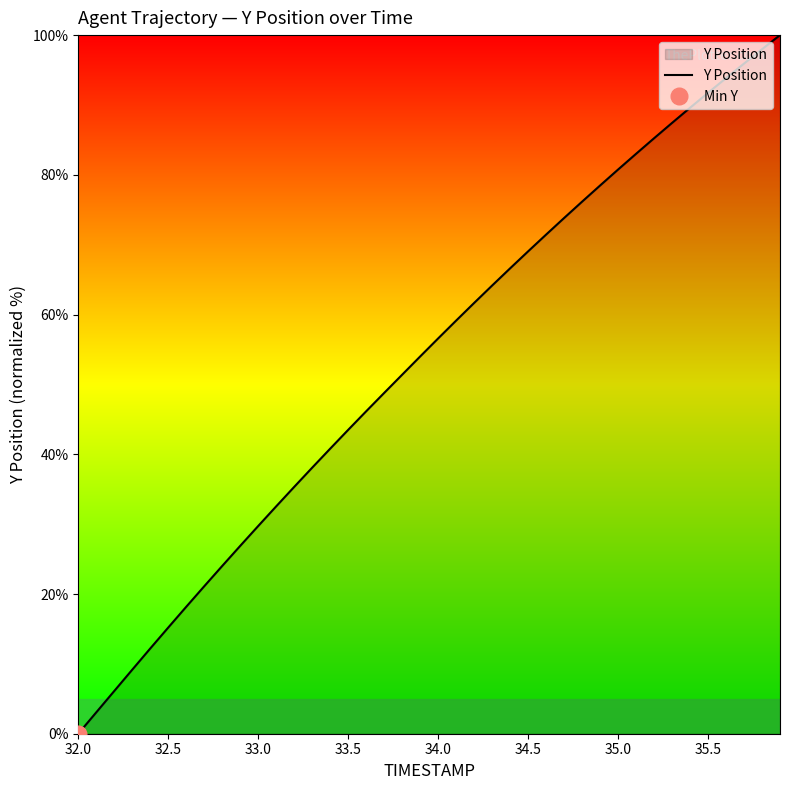

Reading right to left, list all the values displayed in this chart.

100.0	98.0	95.9	93.8	91.7	89.6	87.4	85.2	83.0	80.8	78.5	76.2	73.8	71.4	69.0	66.6	64.2	61.7	59.1	56.6	54.0	51.4	48.8	46.2	43.5	40.8	38.1	35.3	32.5	29.7	26.9	24.0	21.1	18.2	15.2	12.2	9.2	6.1	3.1	0.0